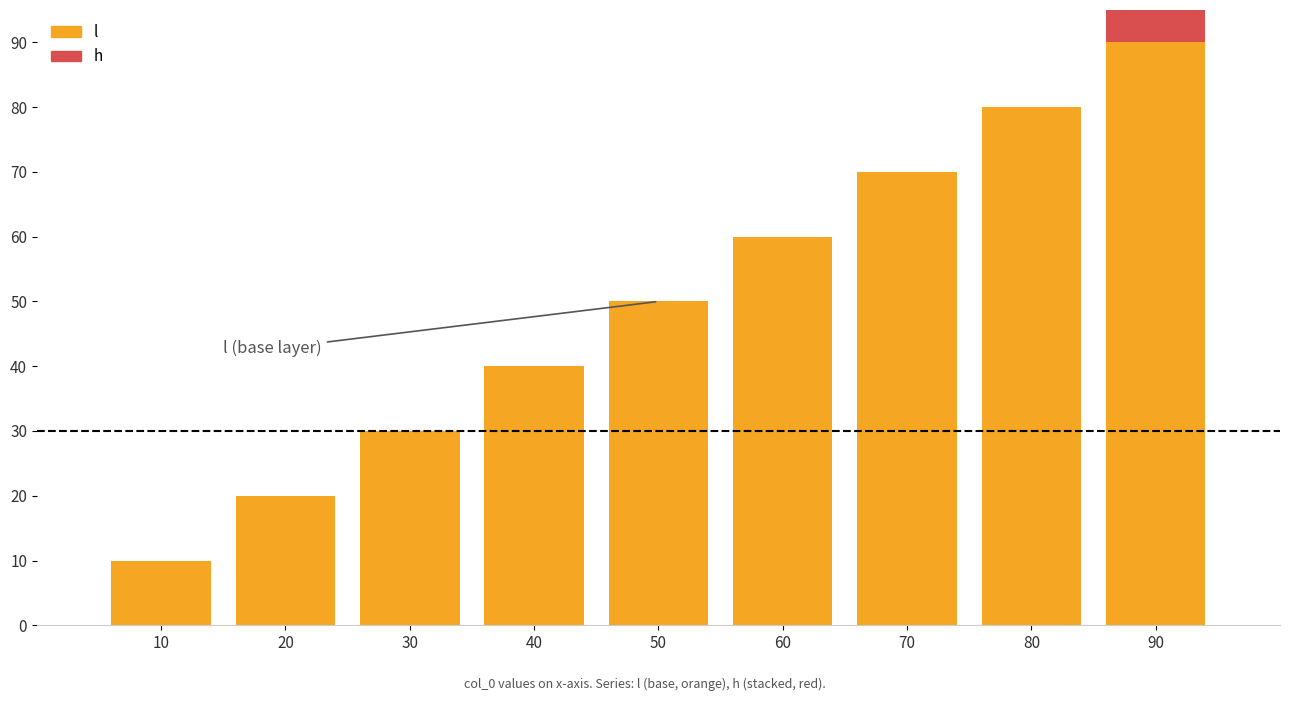

What is the sum of all l values?

450